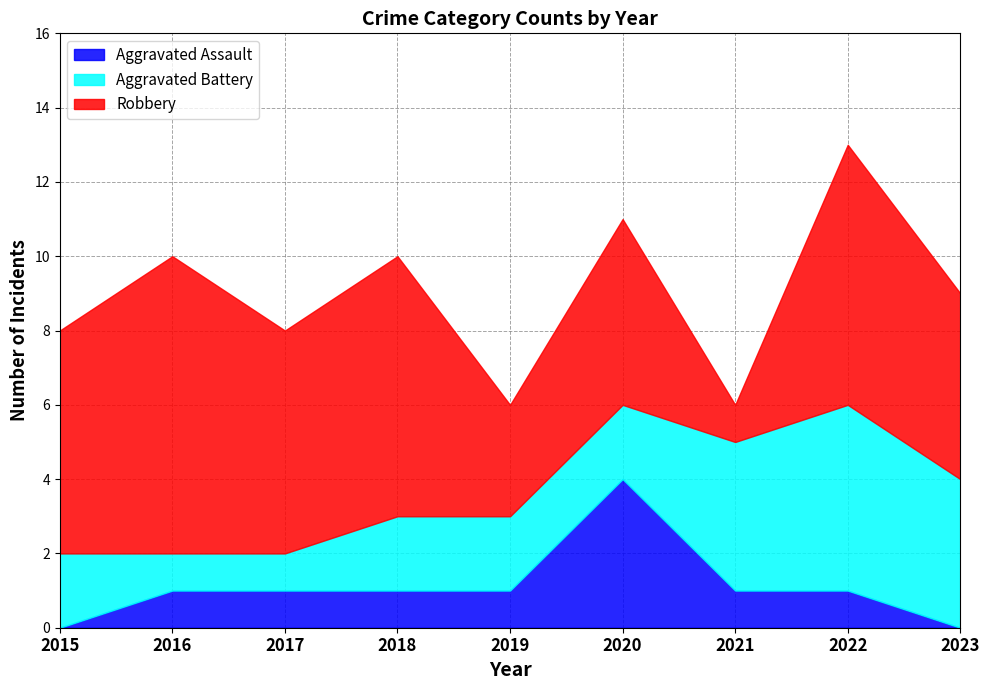

At which label is Robbery closest to 4?

2019